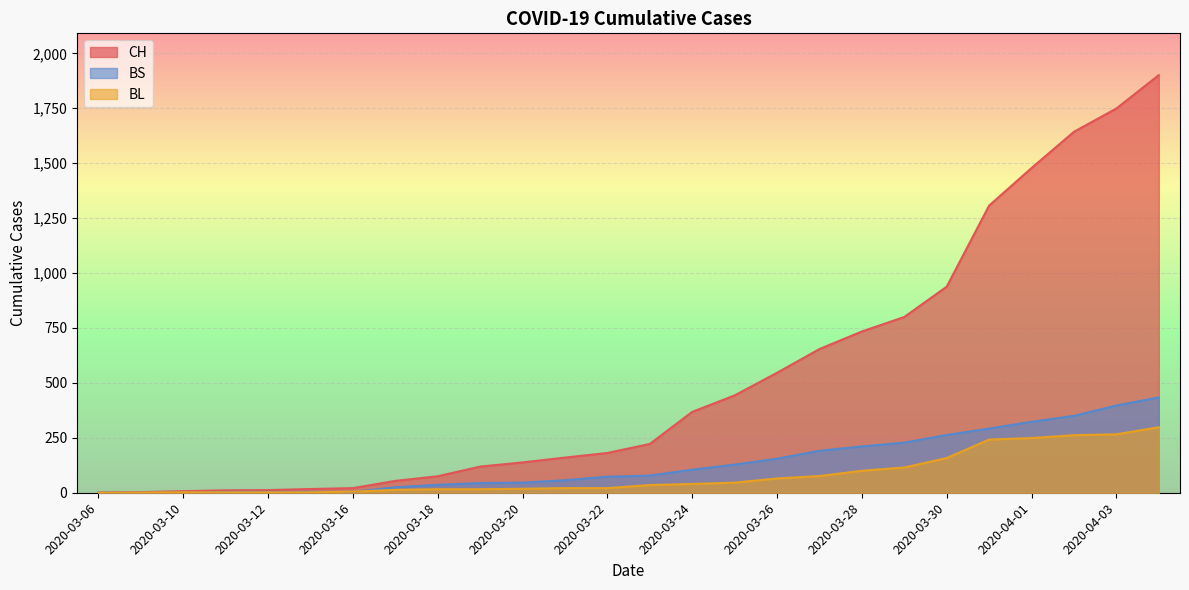

Between 2020-03-10 and 2020-03-31, which series saw the biggest shift?

CH